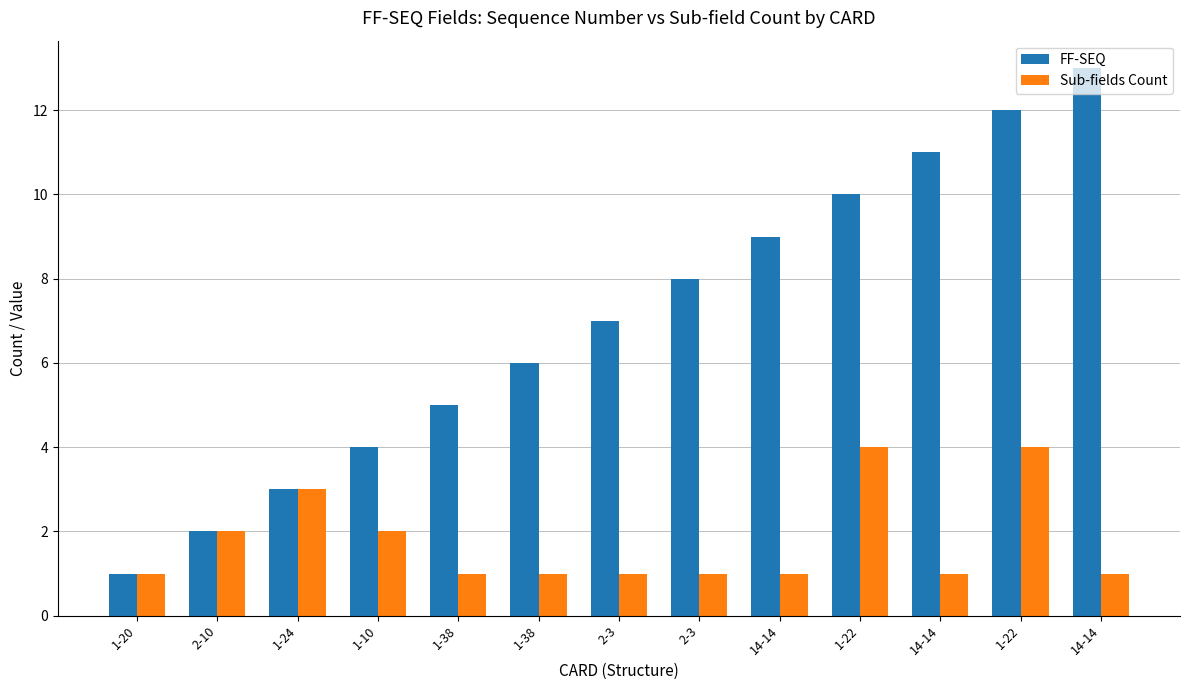

Does the chart contain stacked bars?

No